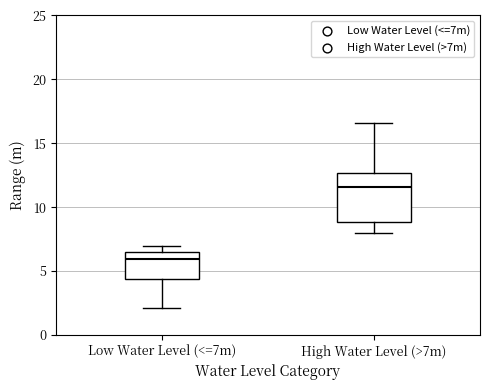

Comparing the boxes themselves (not the whiskers), which one is the tallest?

High Water Level (>7m)